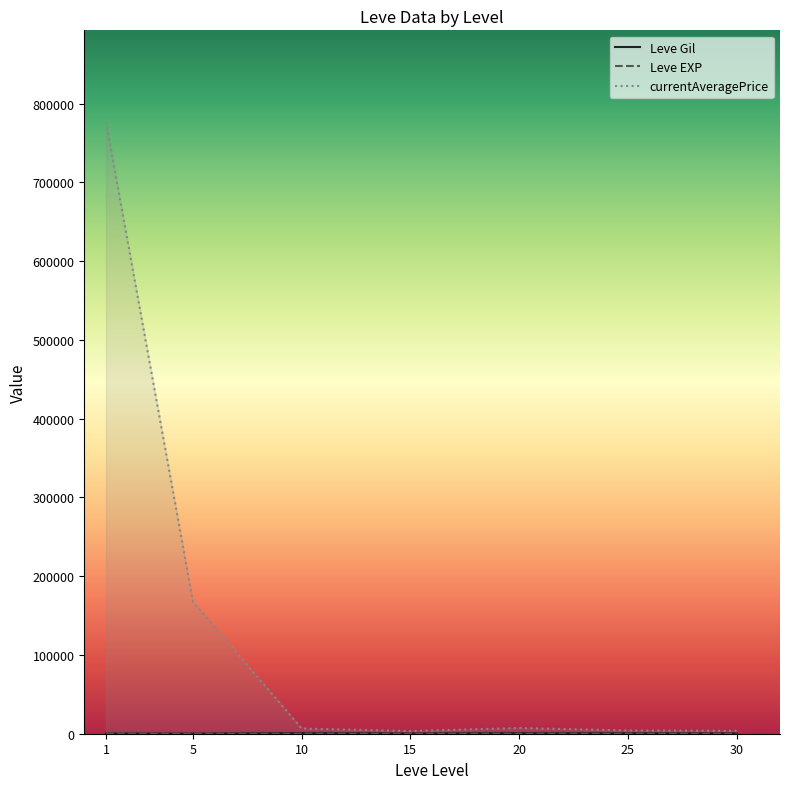

Rank the categories by currentAveragePrice value from lowest to highest.

15, 30, 25, 10, 20, 5, 1